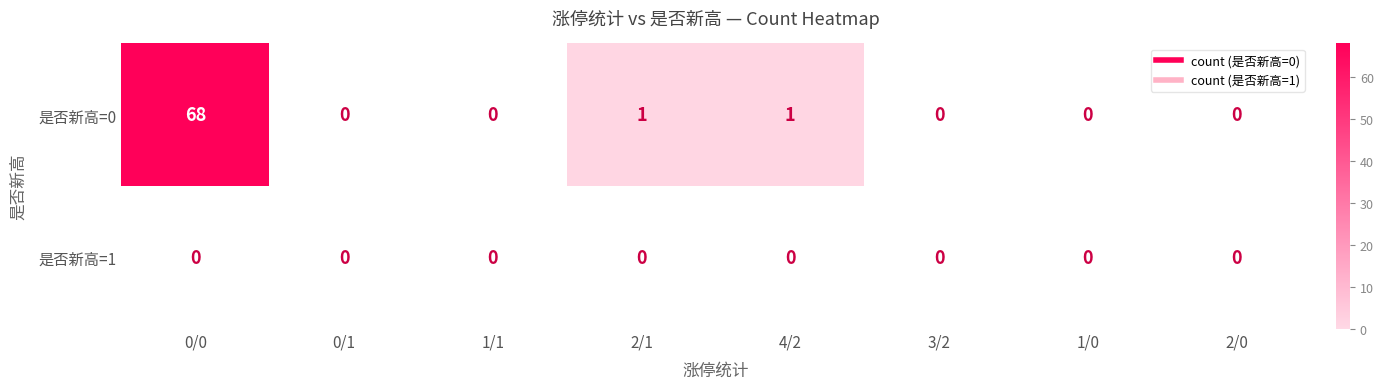

Rank the series at 4/2 from highest to lowest value.

是否新高=0, 是否新高=1